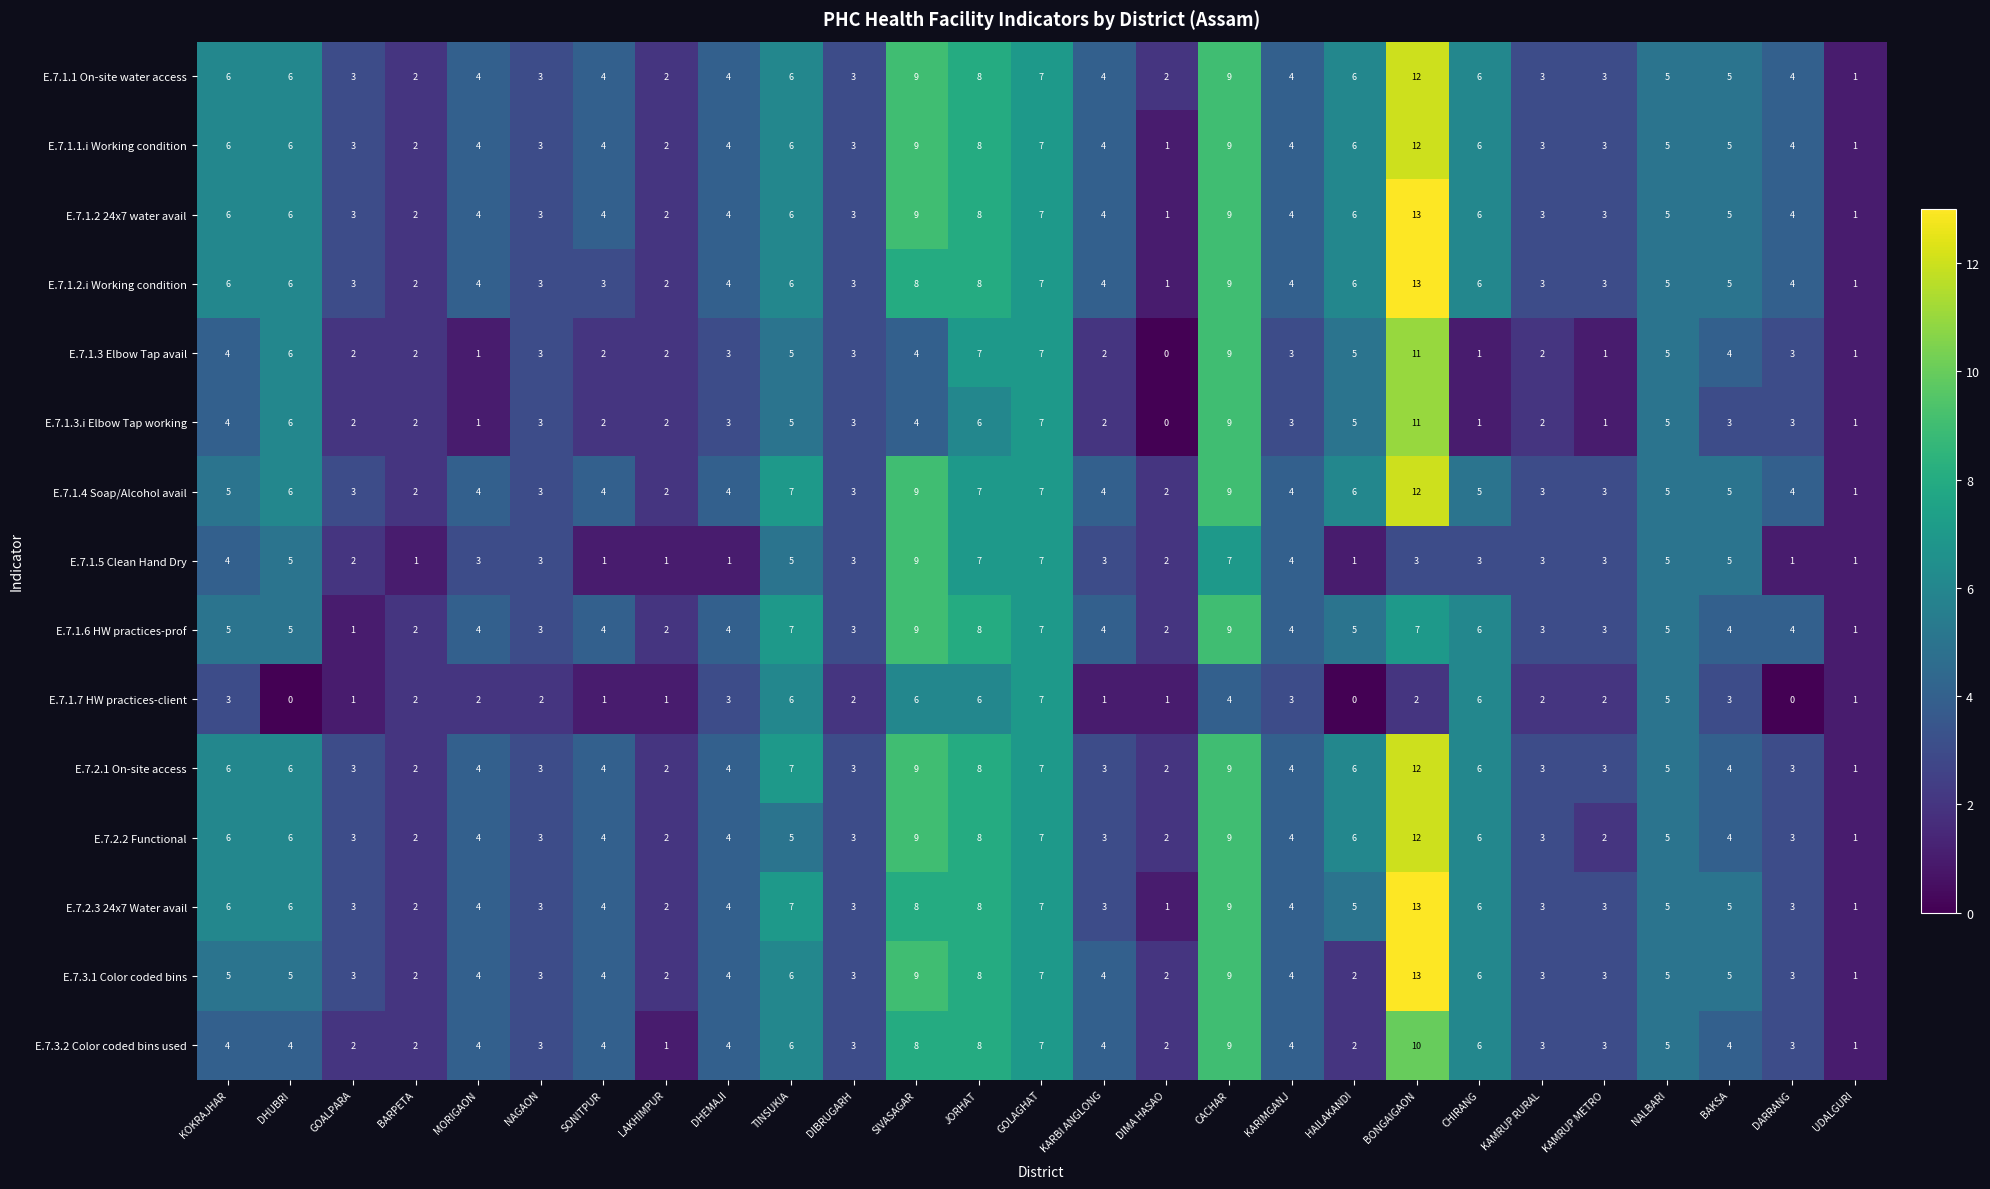

True or false: E.7.3.2 Color coded bins used has a value of 4 at DHUBRI.

True